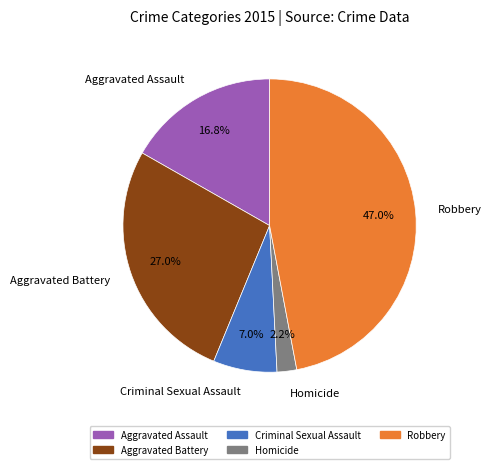

What percentage is the Aggravated Battery slice, to the nearest percent?

27%